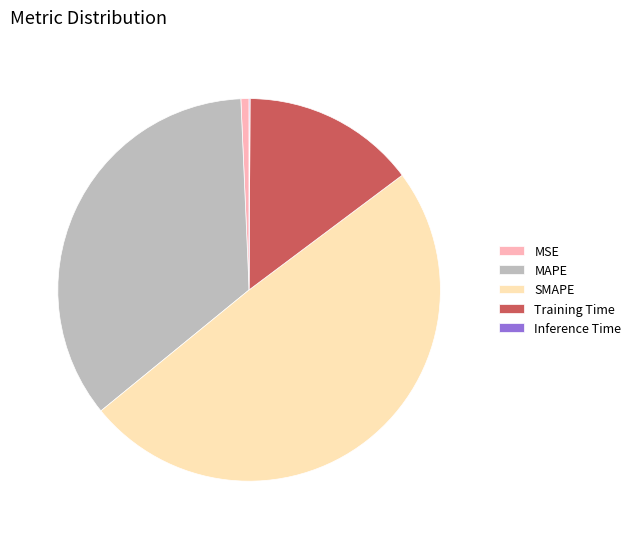

Is it true that MSE is 1% of the pie?

True